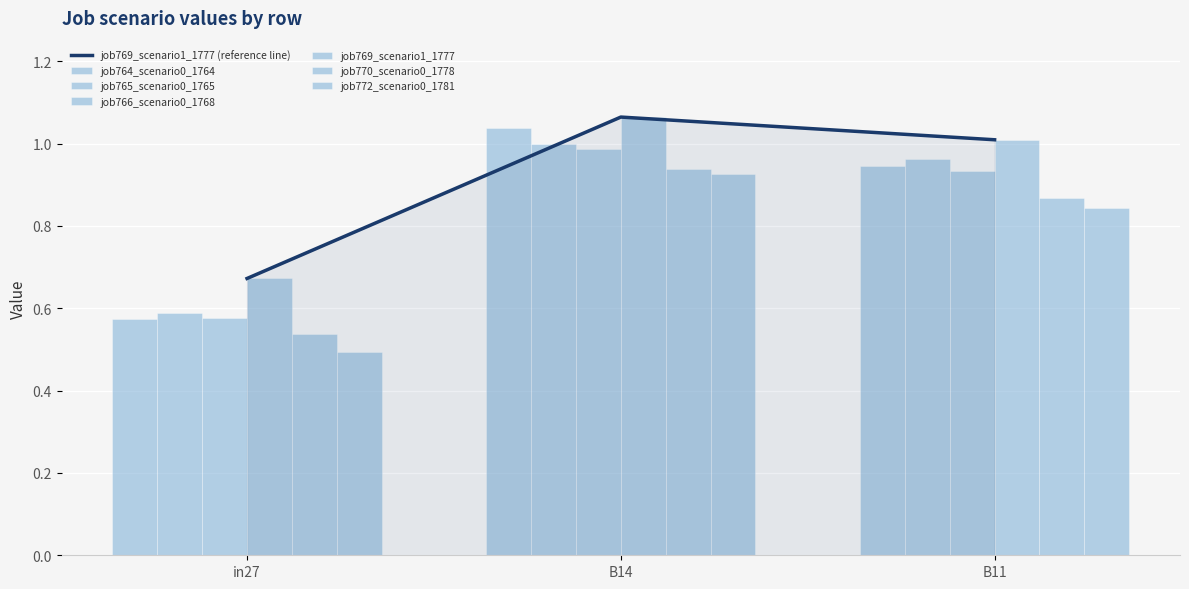

True or false: job769_scenario1_1777 has a value of 1.9 at B14.

False